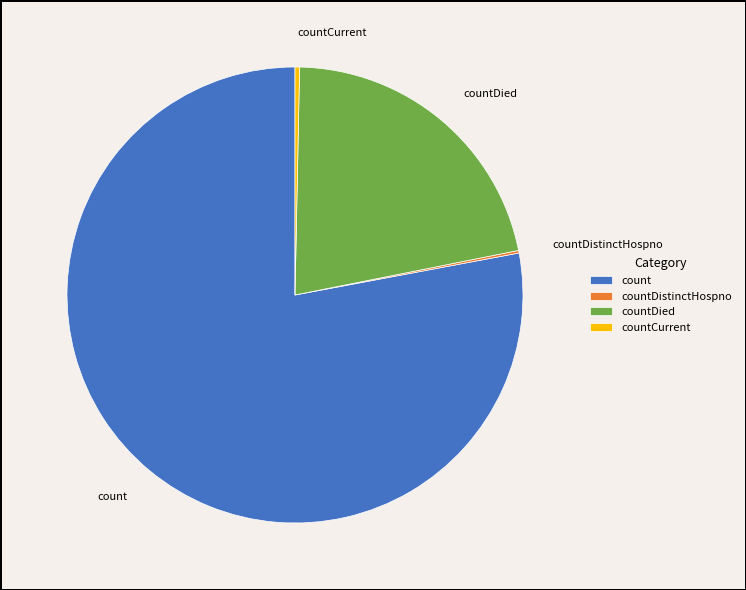

What is the majority slice?

count